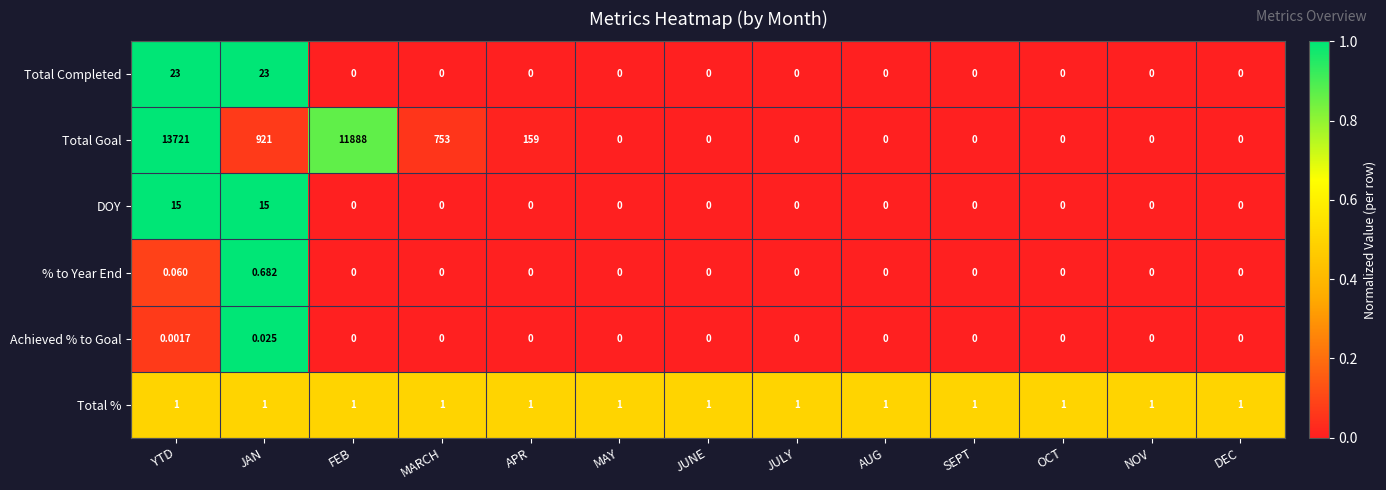

Which series has the largest range (max minus min)?

Total Goal